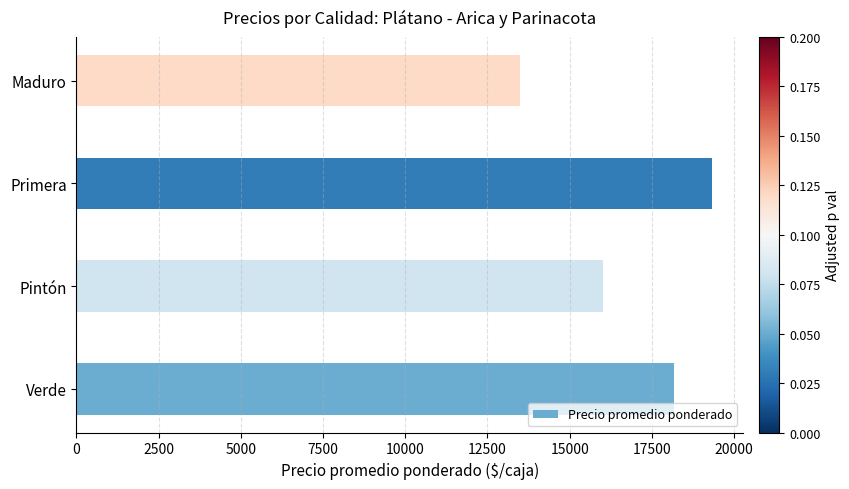

At which label is the value closest to 16408?

Pintón